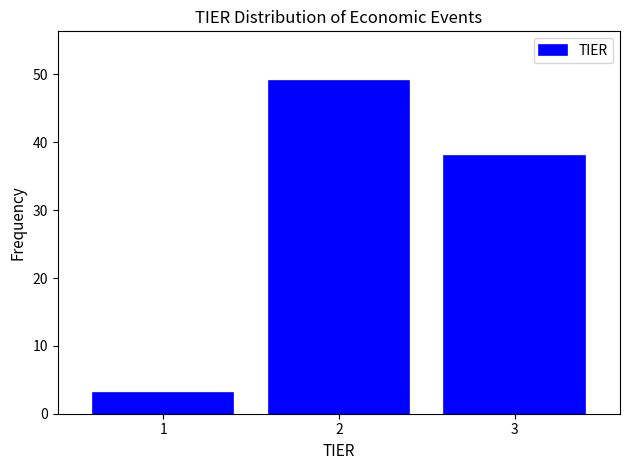

Over which range of the x-axis is the bar tallest?

1.5 to 2.5